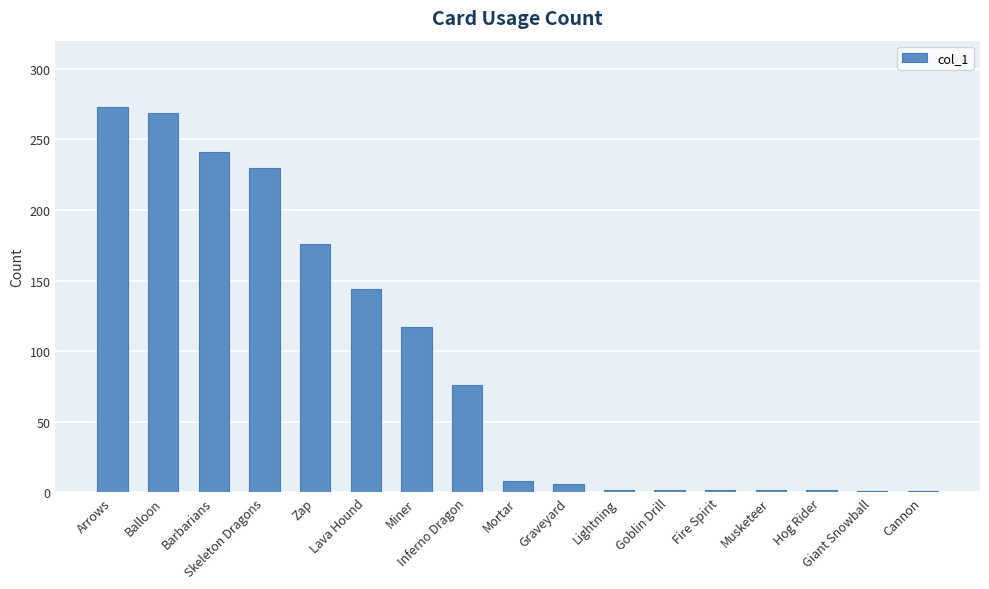

What is the change in value from Graveyard to Fire Spirit?

-4